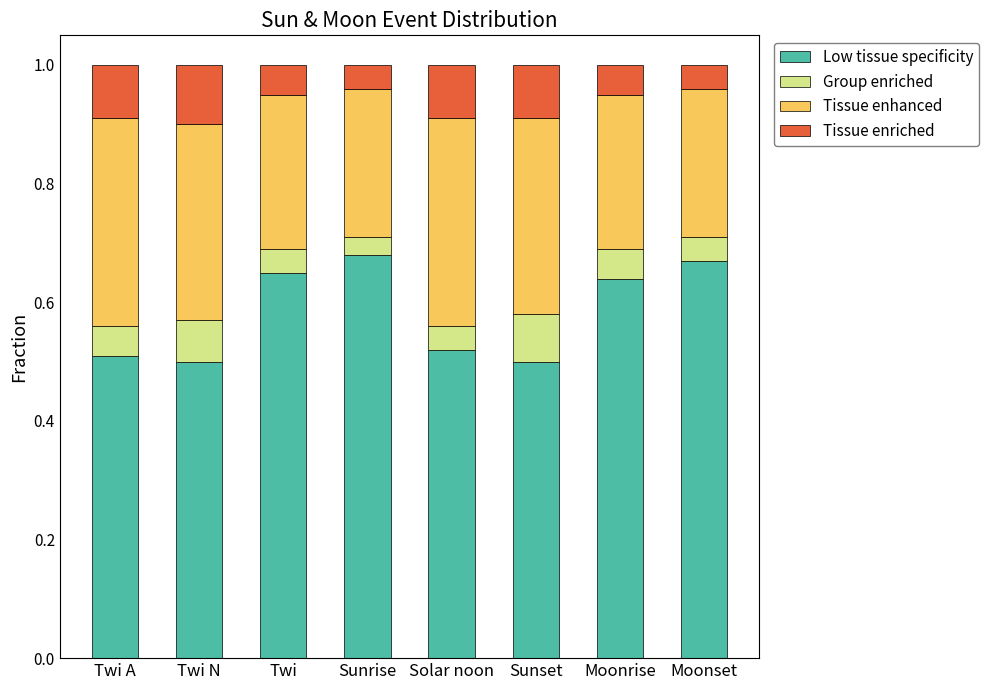

How many Low tissue specificity values are between 0 and 1?

8